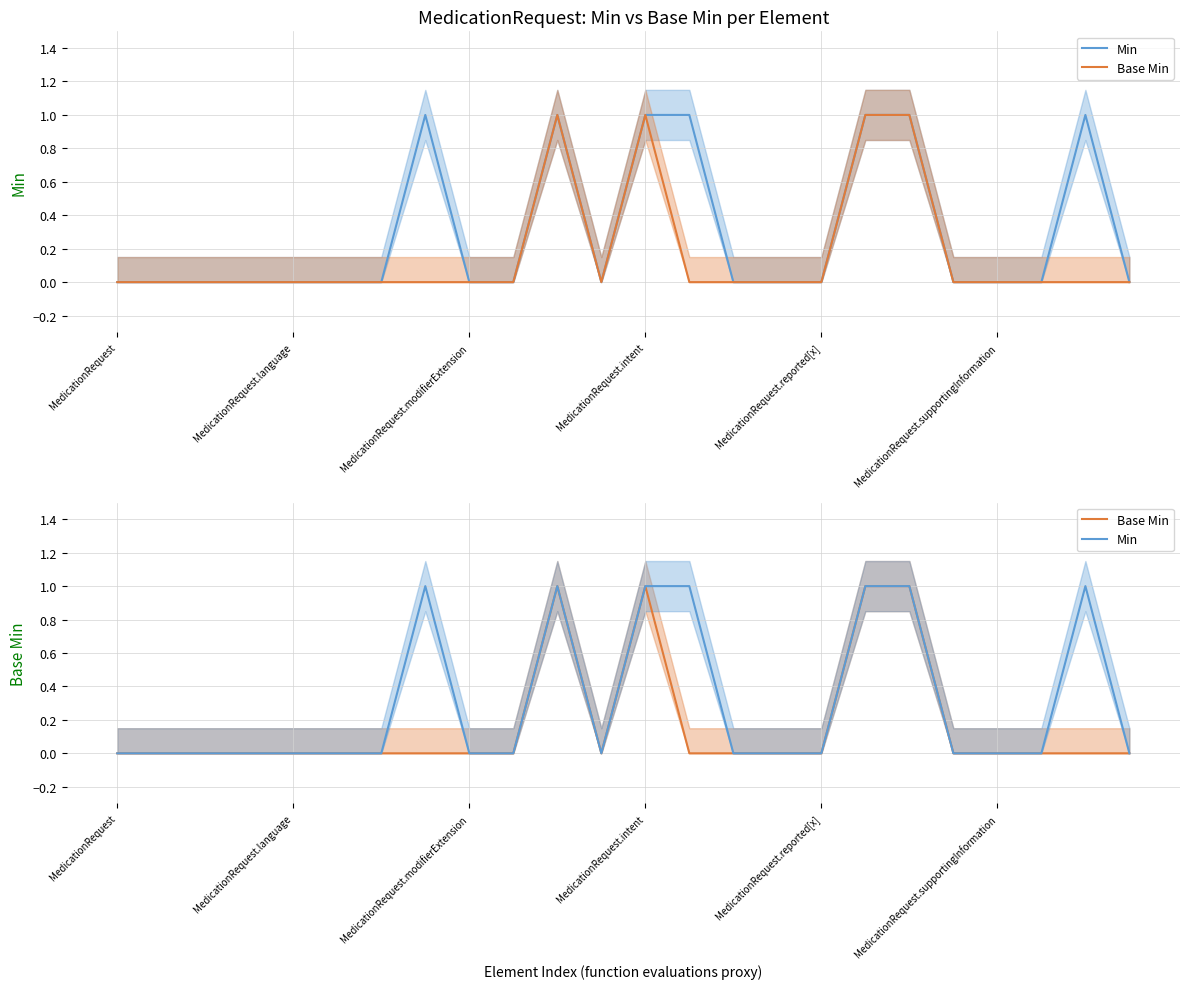

What is the difference between the second highest and minimum values in the Base Min series?

1